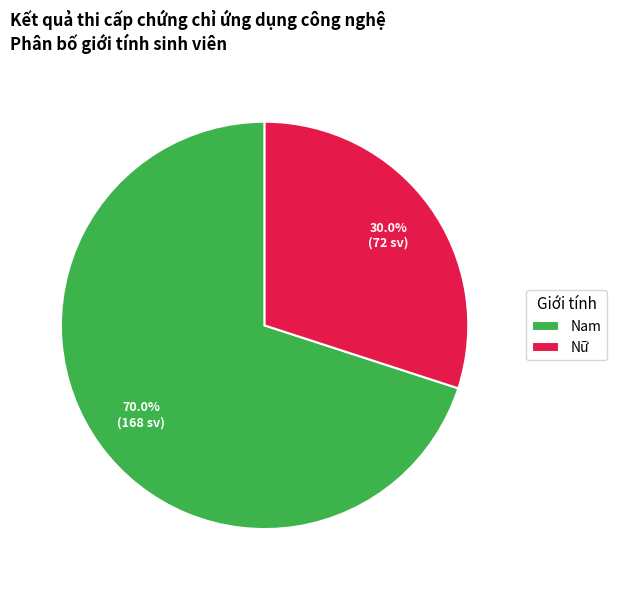

Which category has the smallest portion of the pie?

Nữ